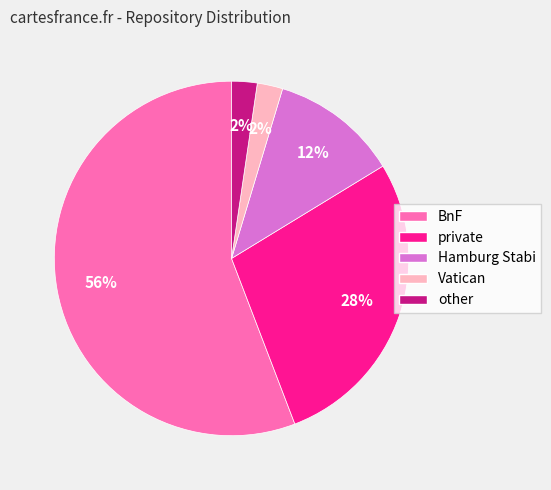

Which category has the biggest portion of the pie?

BnF